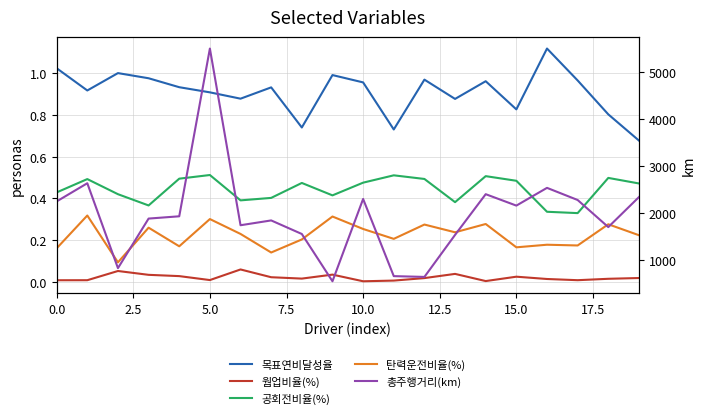

At how many categories does at least one series exceed 1368?

16